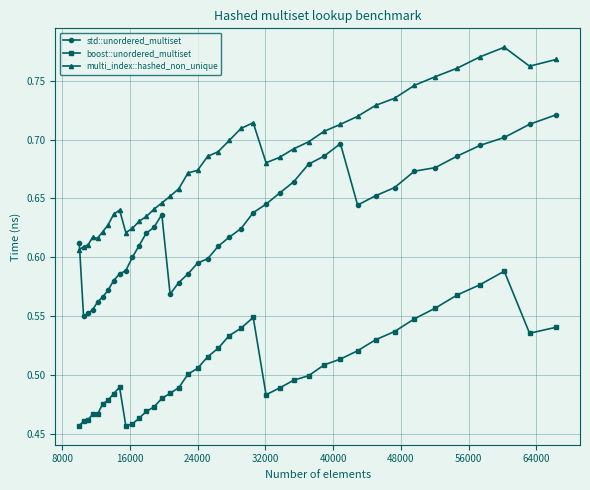

What is the sum of all boost::unordered_multiset values?

20.2